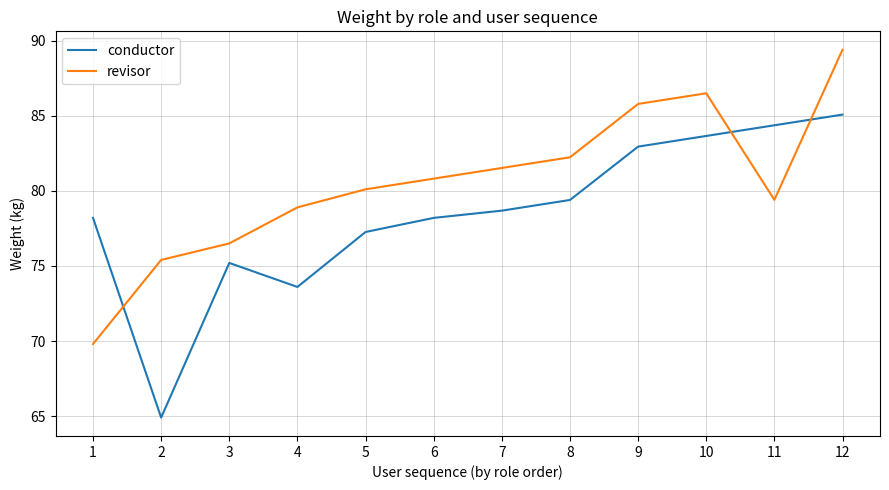

What is the difference between the conductor values at 10 and 11?

0.7